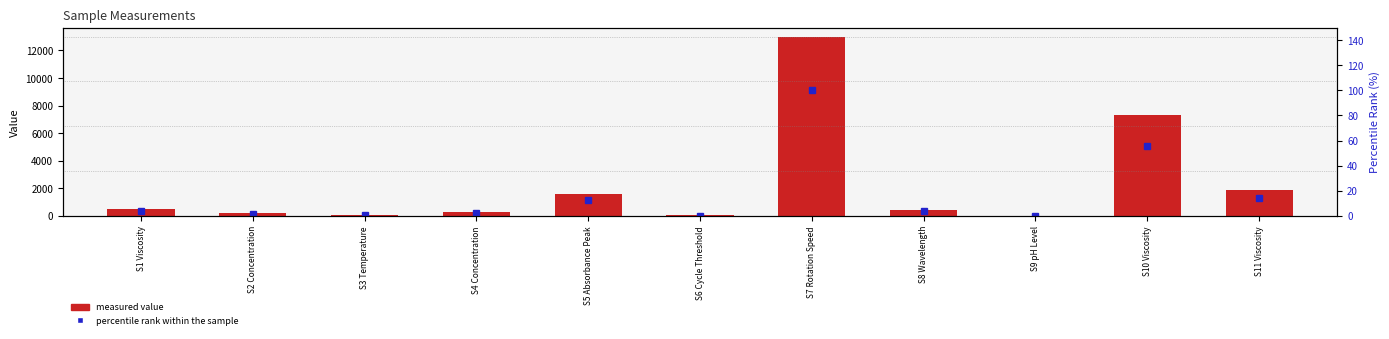

What is the minimum value for measured value?

5.5